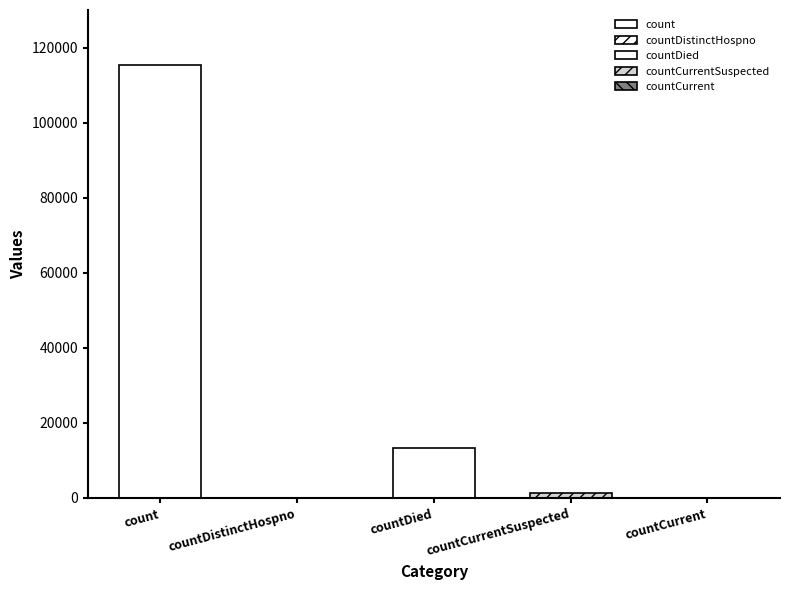

Which label corresponds to the largest value in the chart?

count